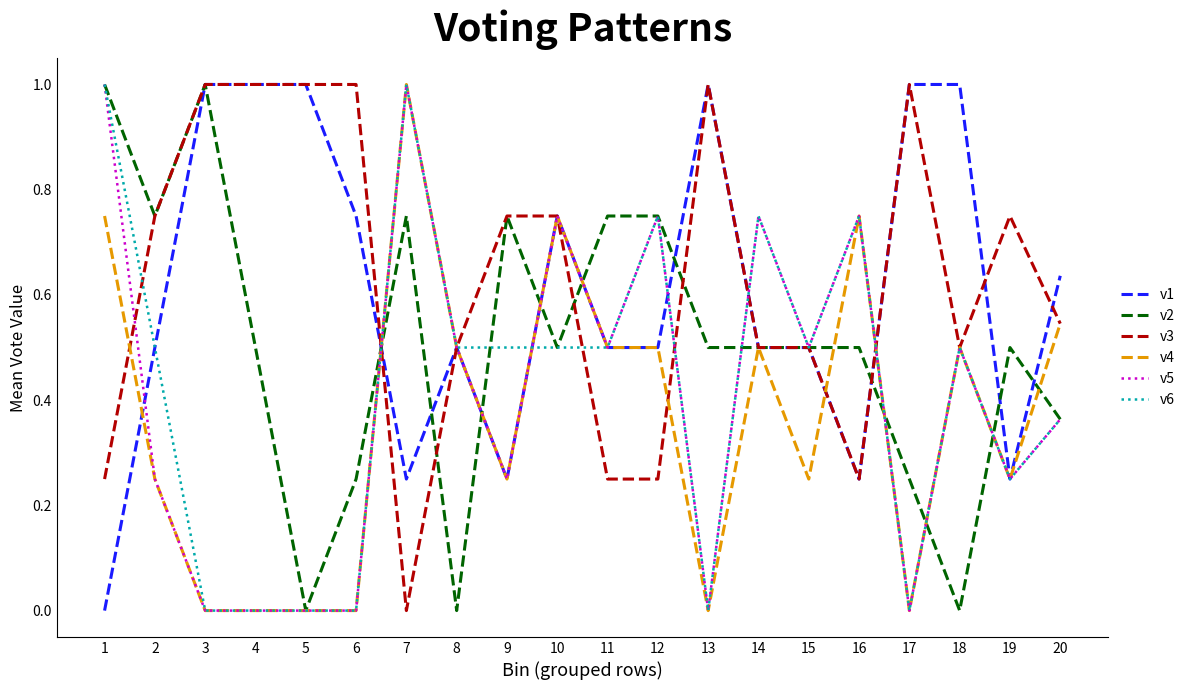

What are all the series names shown in the legend?

v1, v2, v3, v4, v5, v6